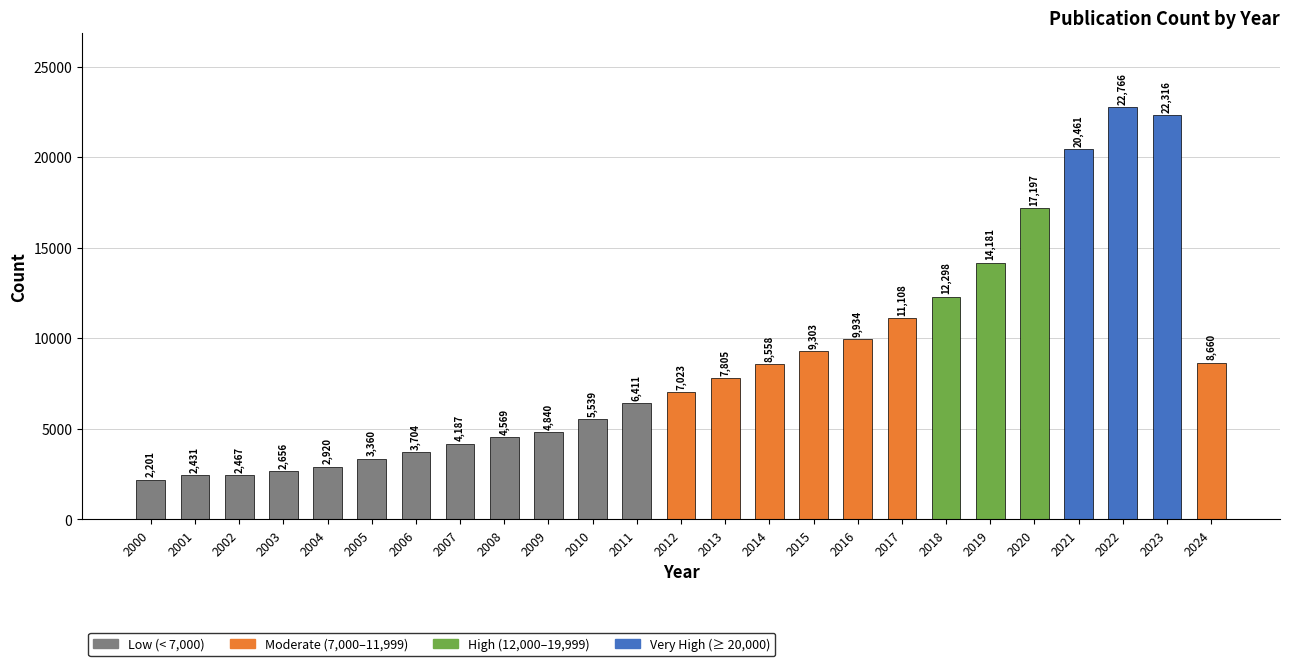

What is the smallest value displayed?

2201